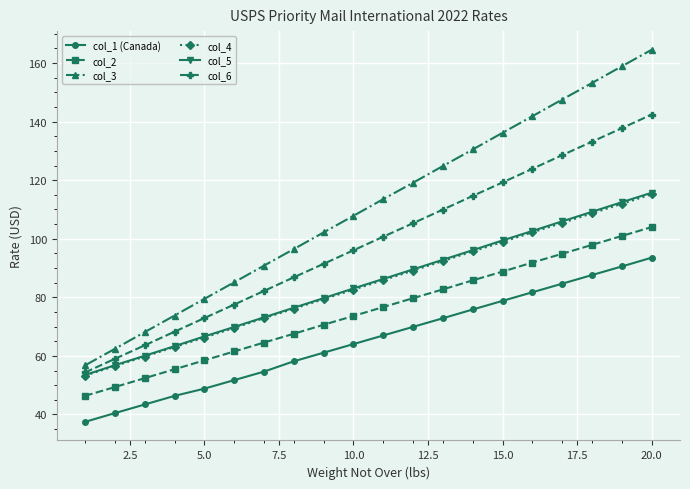

True or false: col_5 and col_3 cross at least once.

False